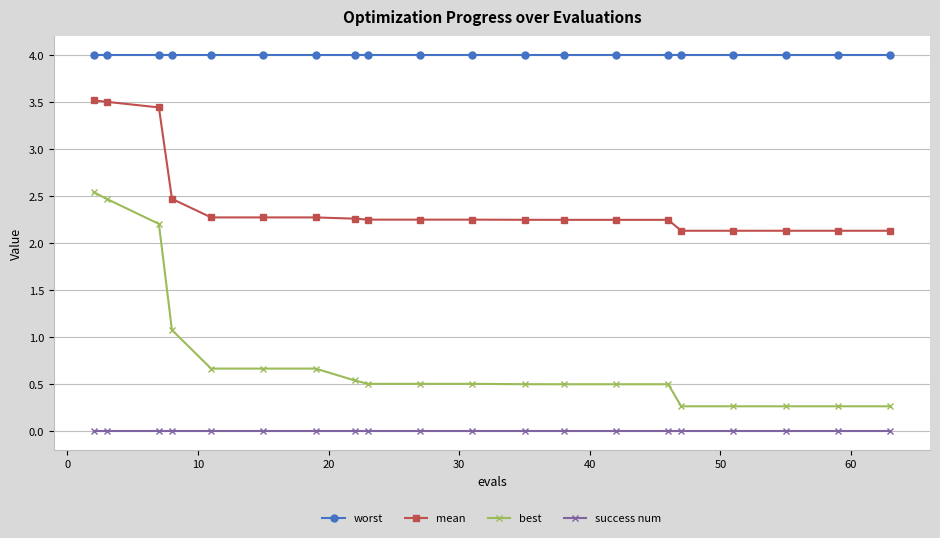

What is the value of the mean point at the 17th from the left?

2.1